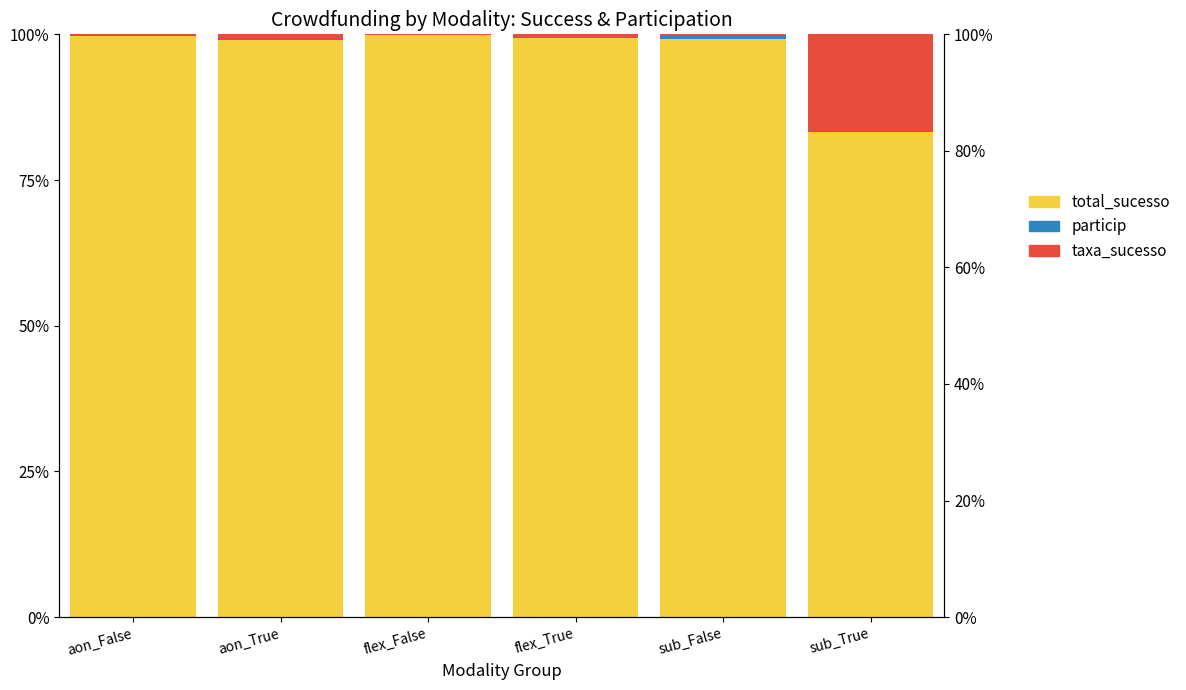

What is the label of the 4th bar from the right?

flex_False